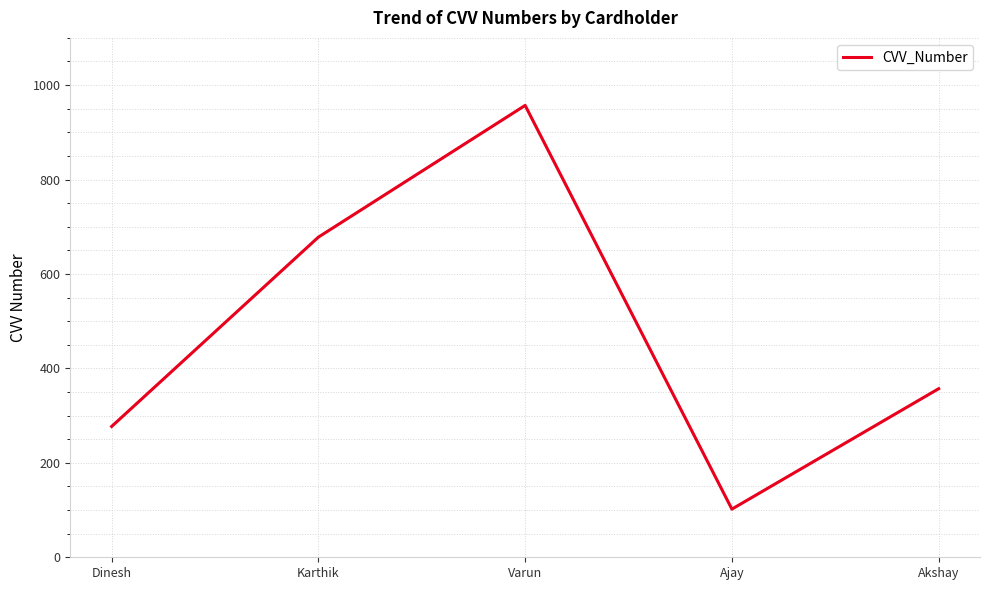

Read the value at Akshay, to the nearest 50.

350